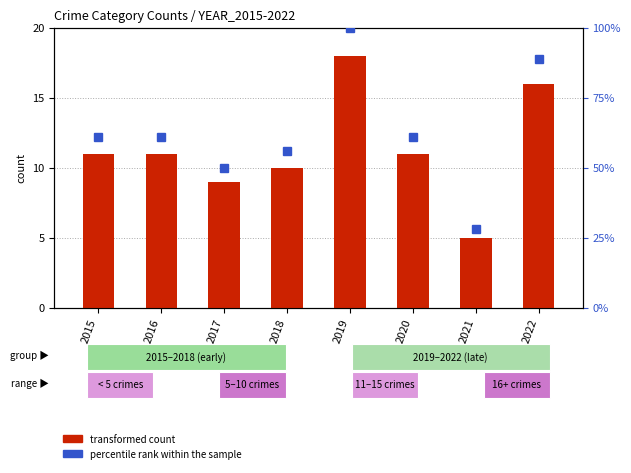

What are all the series names shown in the legend?

transformed count, percentile rank within the sample